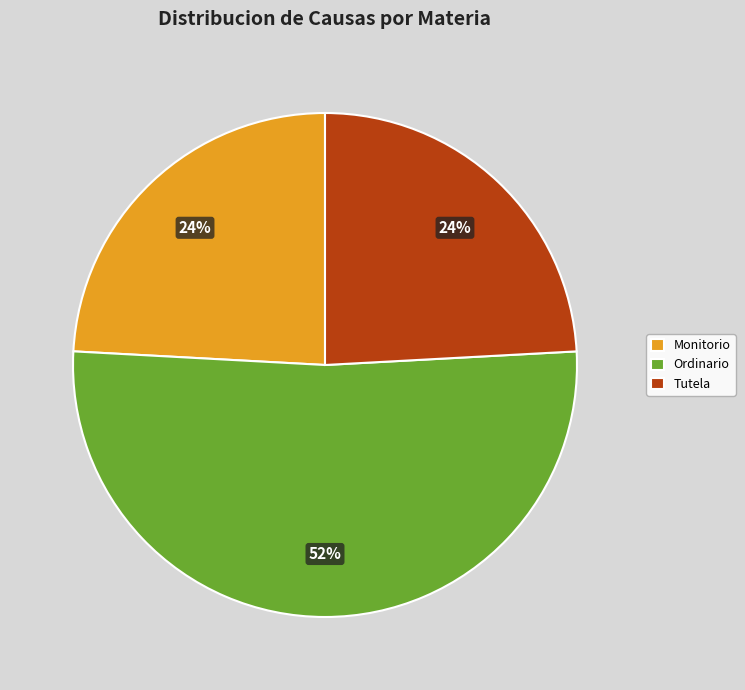

To the nearest percent, what is the difference between the largest and smallest slice percentages?

28%